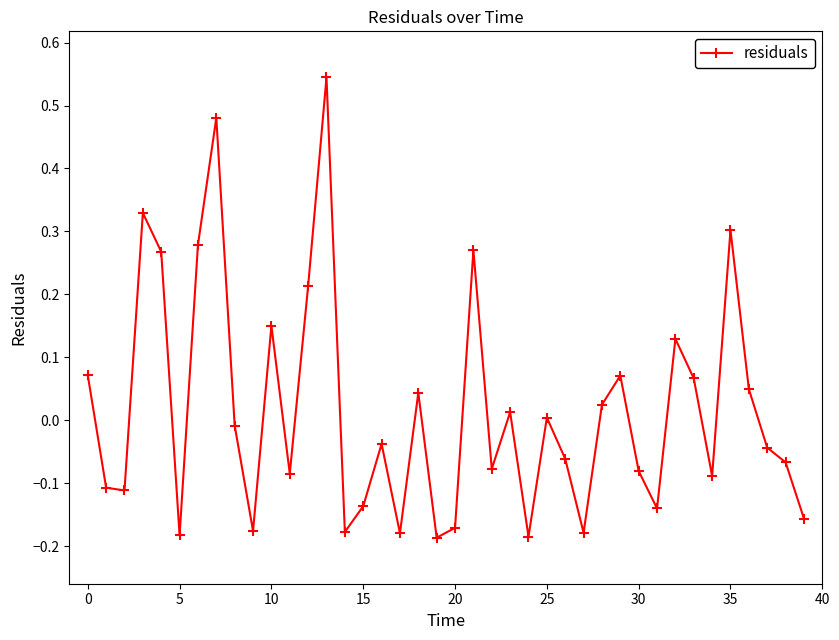

How many interior local peaks (higher than both neighbors) does the data have?

12